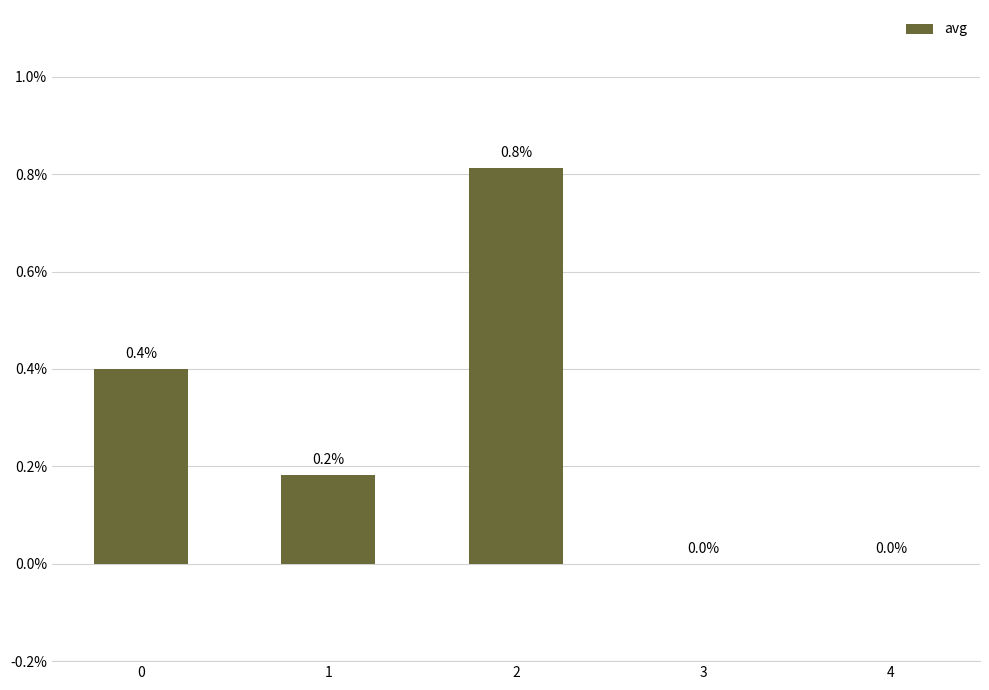

How many series are shown in this chart?

1